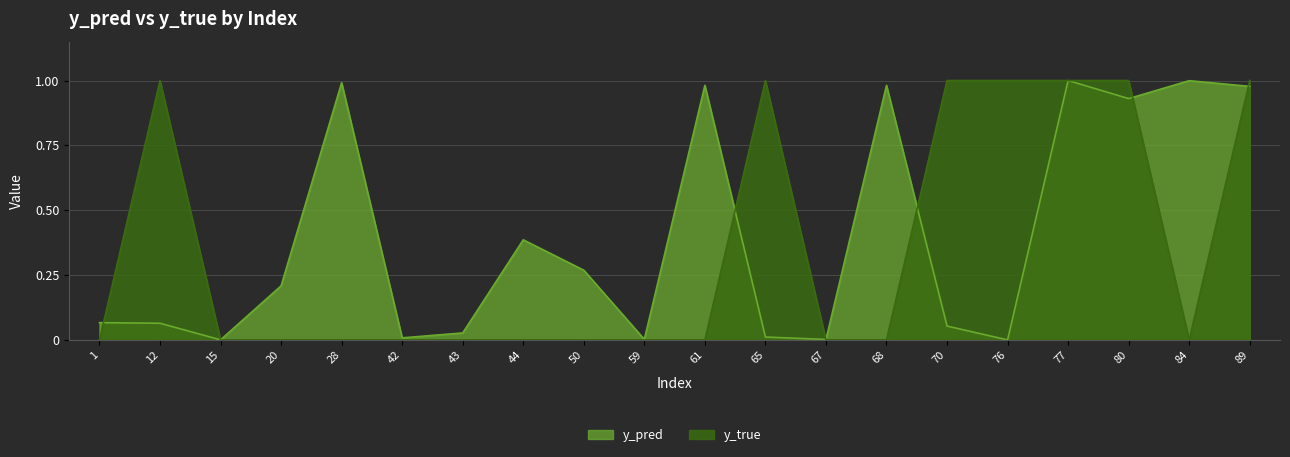

What is the sum of the y_true values at 42 and 12?

1.0